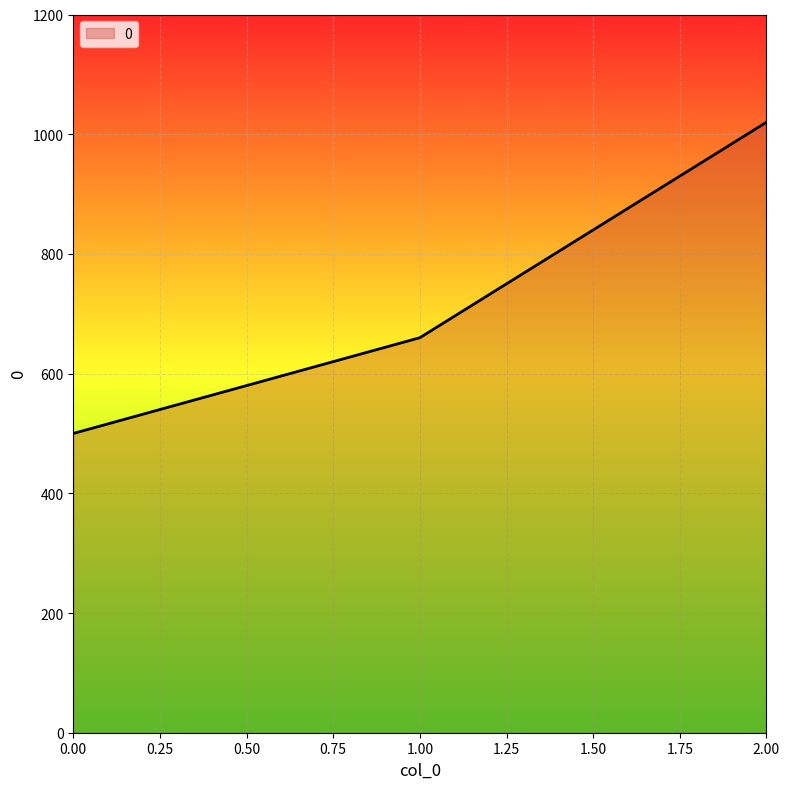

Is it true that the value at 1.00 is 362?

False